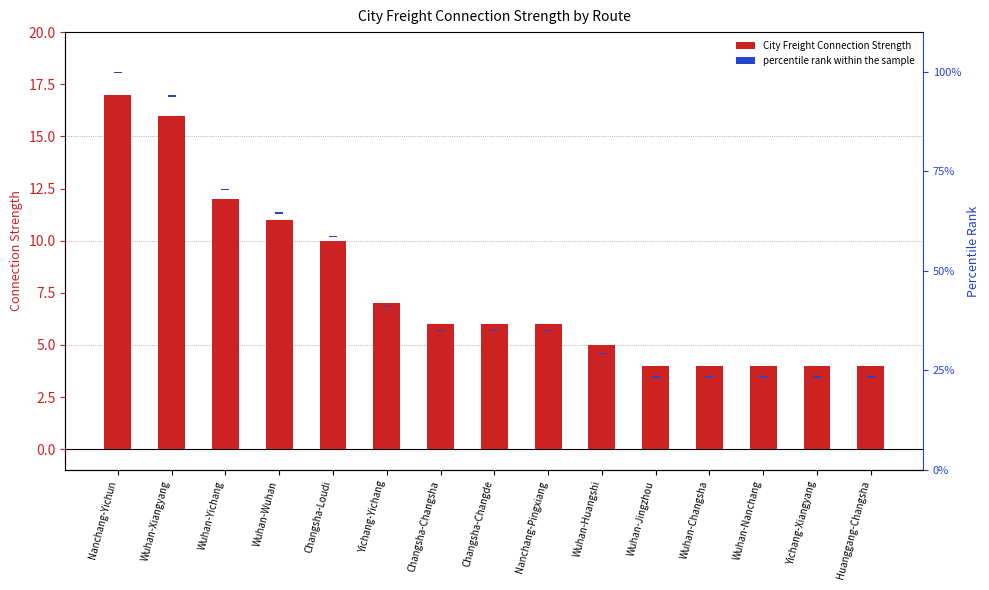

What is the minimum value shown in the chart?

0.3